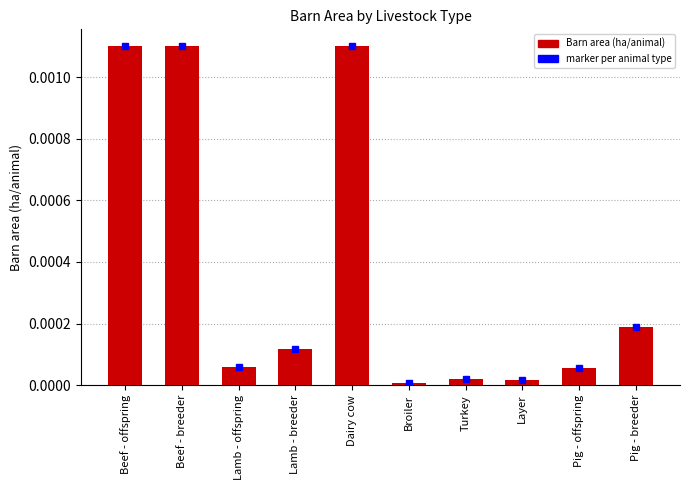

What is the label of the 7th bar from the right?

Lamb - breeder